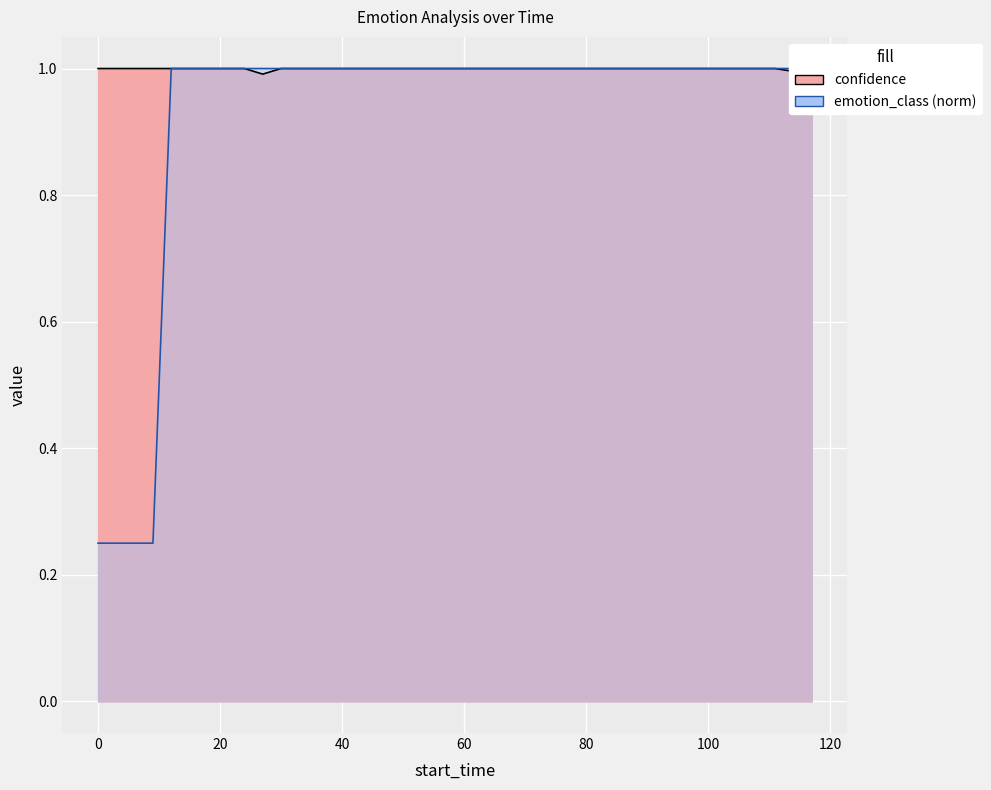

Which series has the largest range (max minus min)?

emotion_class